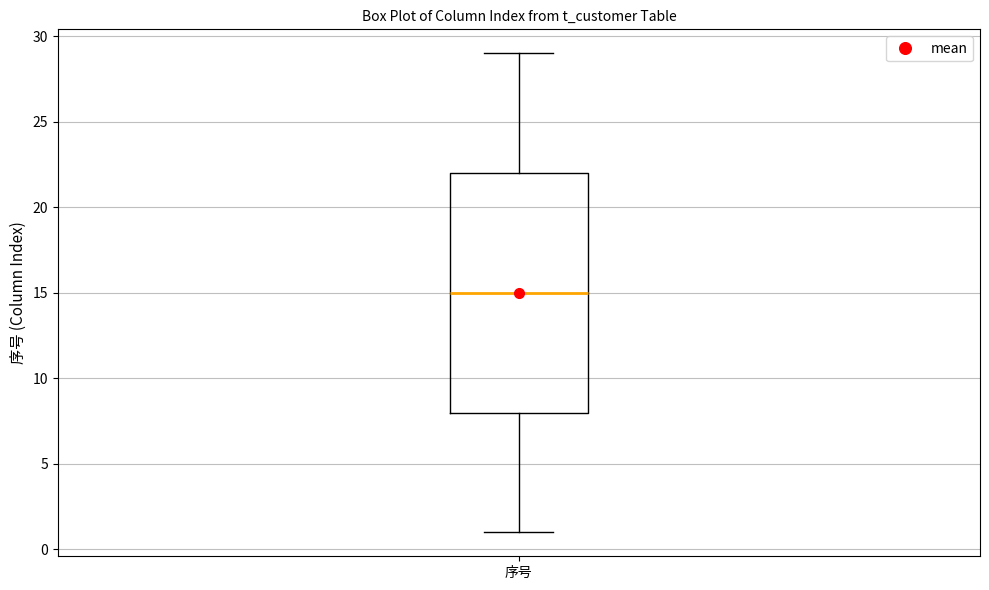

Where is the lower edge of the box for 序号 on the y-axis? The values are not printed on the chart, so give them approximately, as read against the axis.

8